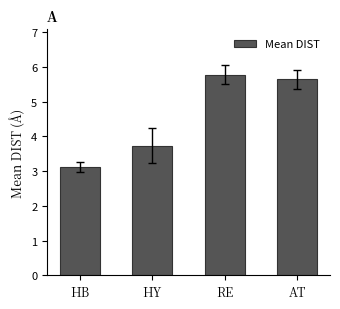

What is the minimum value shown in the chart?

3.1